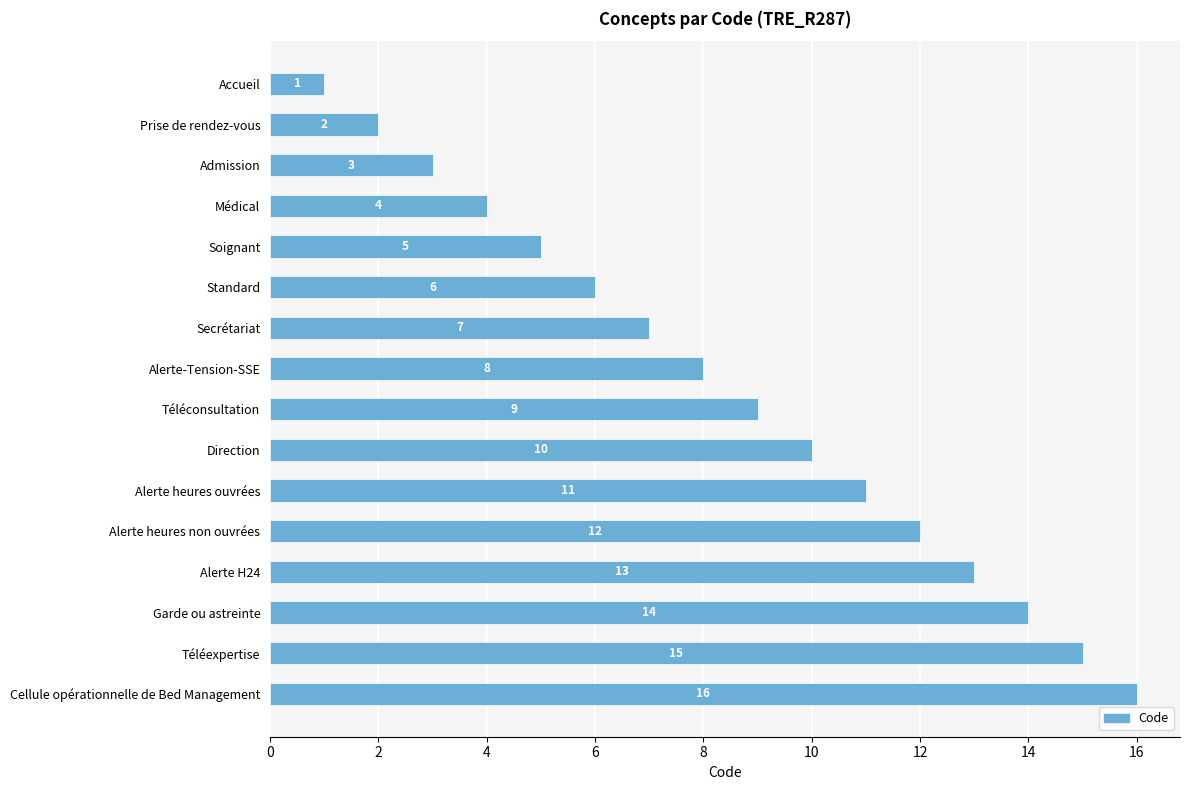

What is the change in value from Soignant to Alerte heures ouvrées?

+6